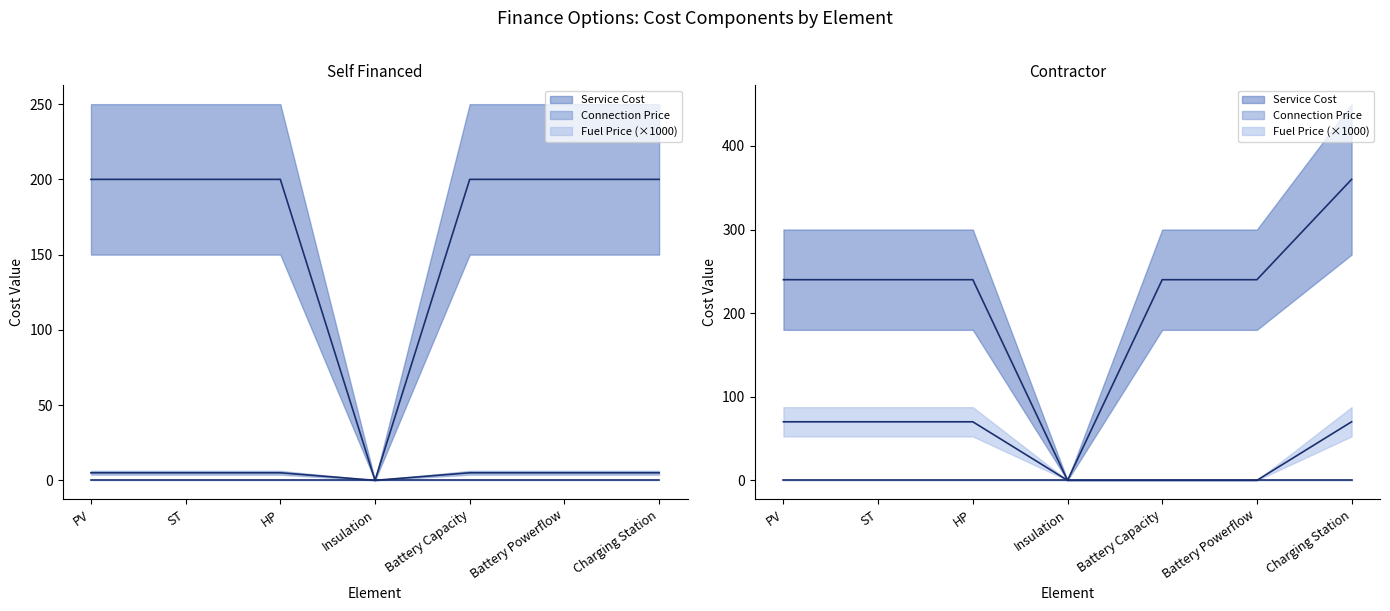

Is the value of Connection Price at Battery Capacity greater than the value of Fuel Price at PV?

Yes